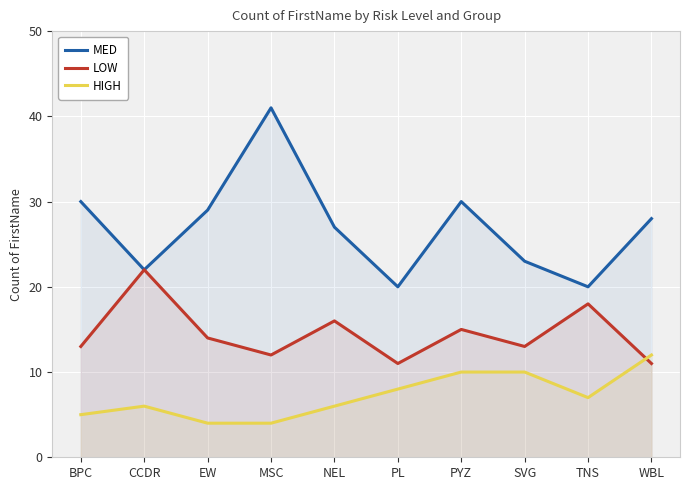

What is the label of the 10th point from the right?

BPC